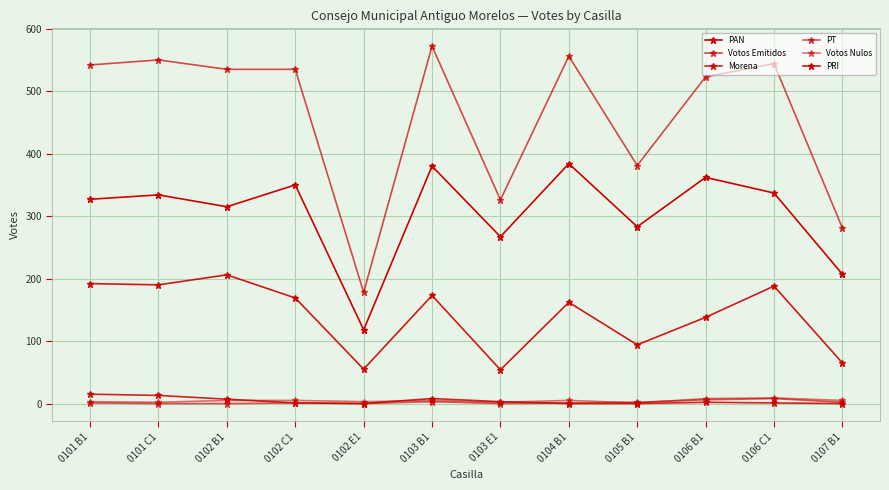

How many distinct data groups are displayed?

6